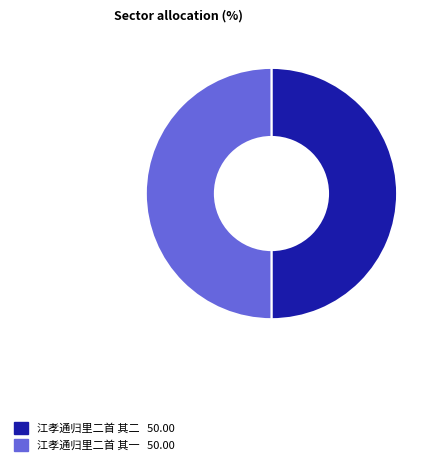

How many segments does this pie chart have?

2